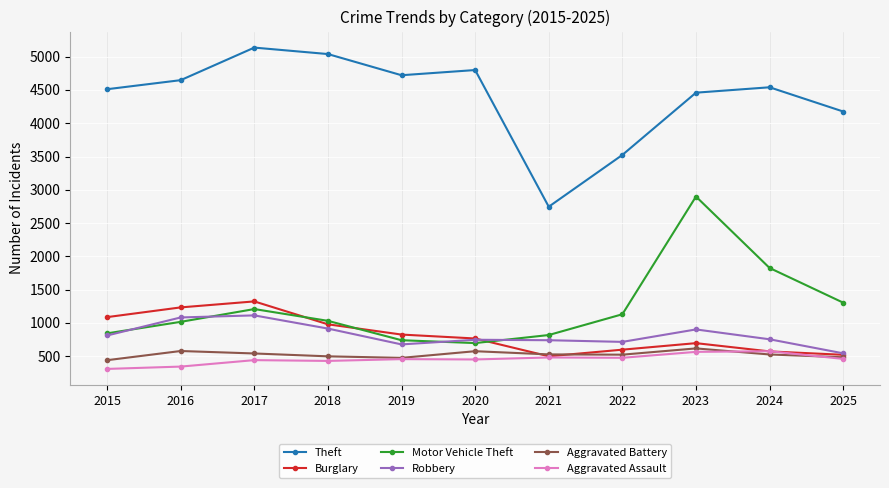

What is the average value of the Theft series?

4391